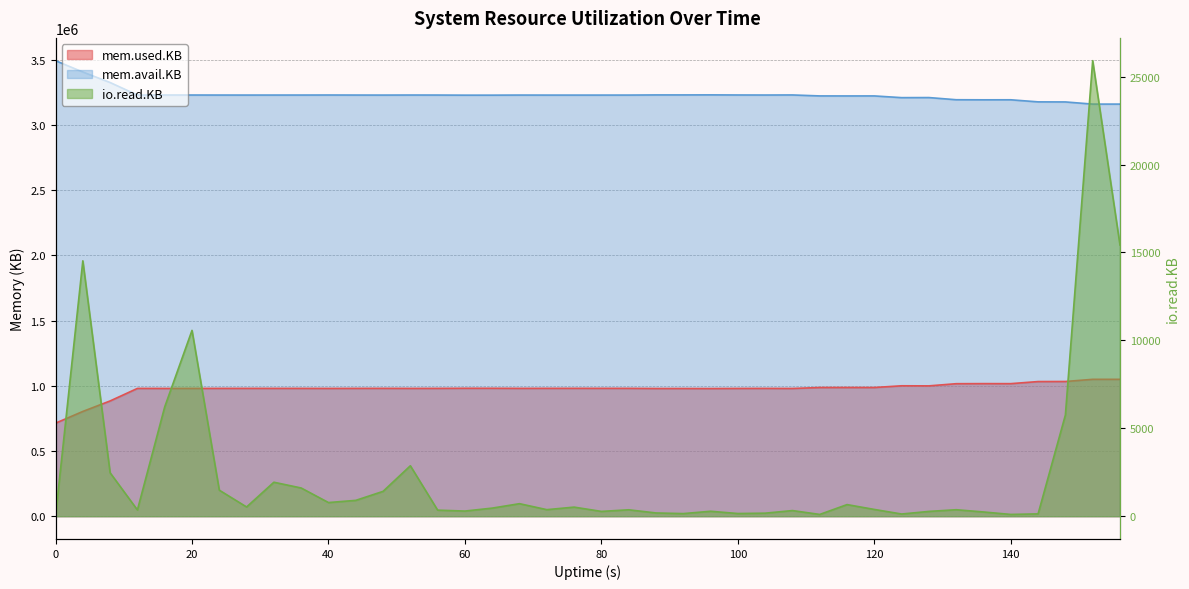

How many lines are shown in the chart?

3